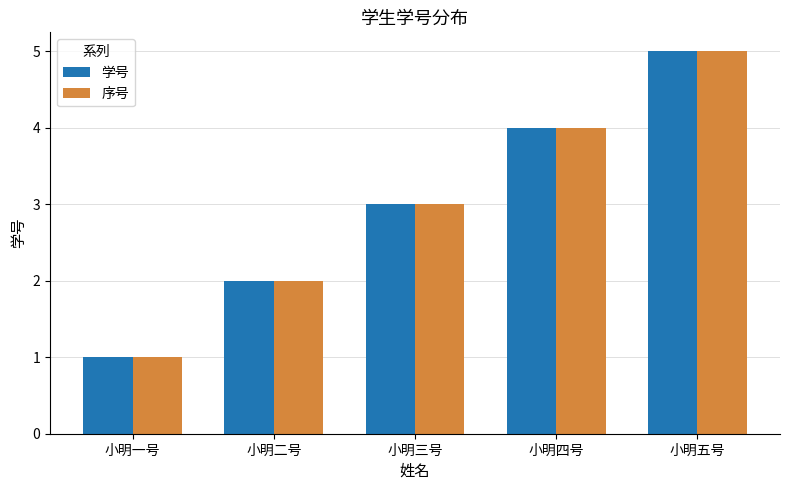

Is it true that 学号 equals 5 at 小明三号?

False